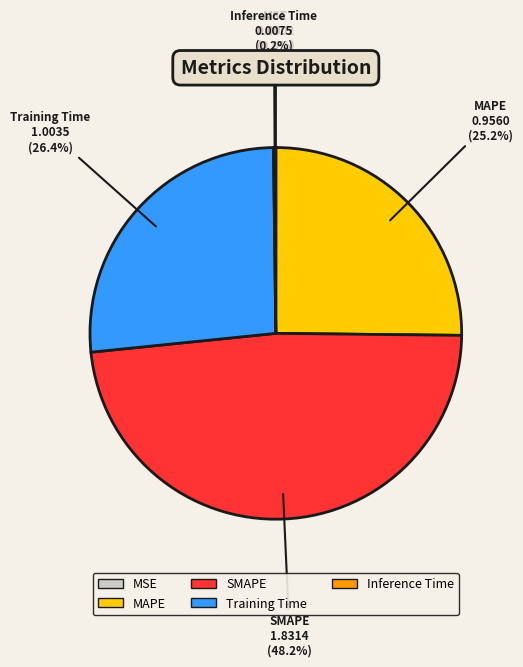

Is Training Time the majority of the pie?

No